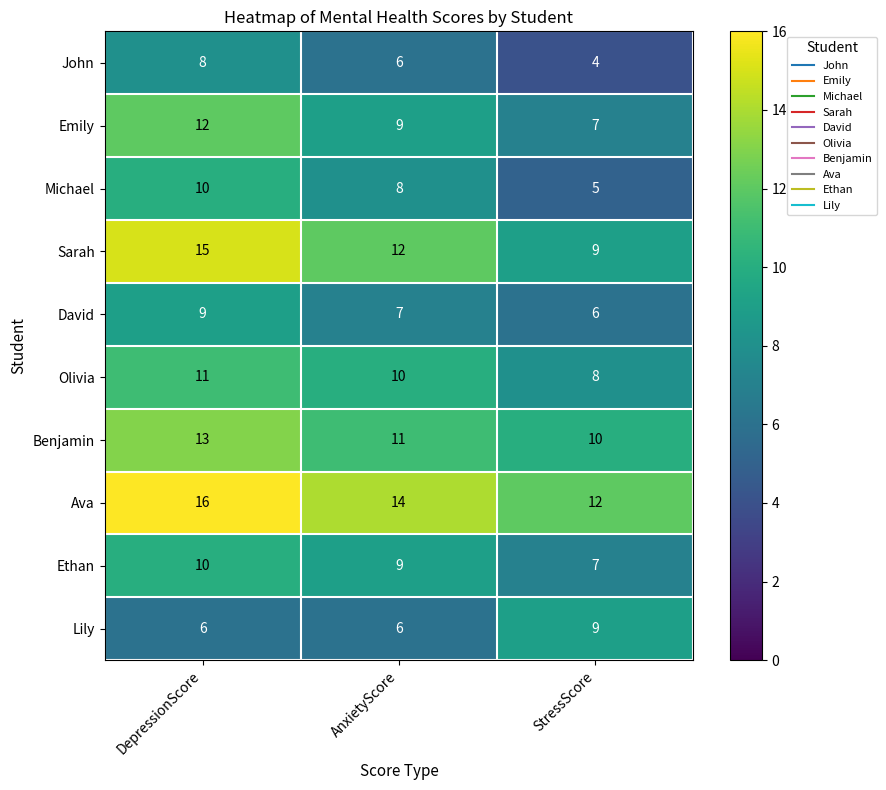

What is the sum of the Olivia values at StressScore and DepressionScore?

19